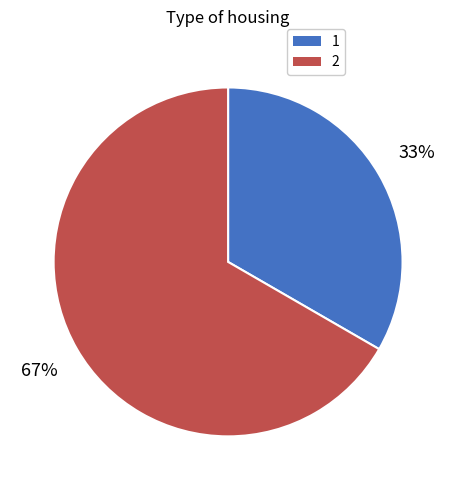

Approximately how many times larger is the value at 2 compared to 1?

2.0